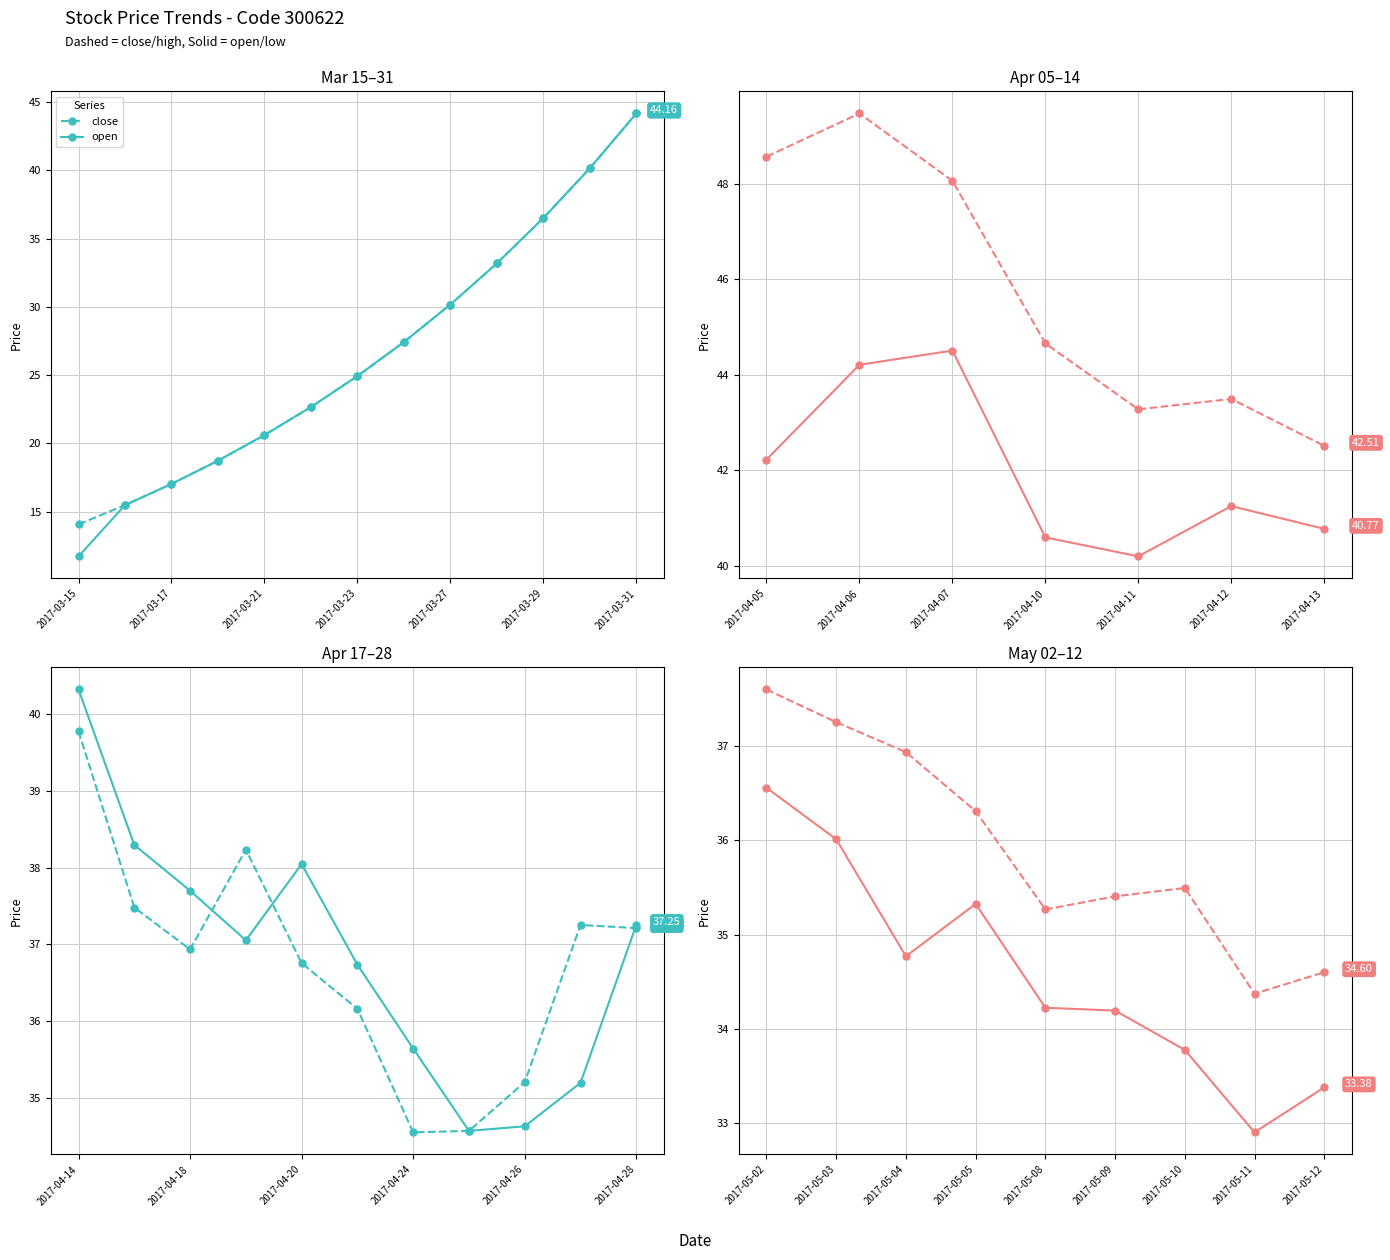

The value of low at 2017-03-20 is 27.2. True or false?

False